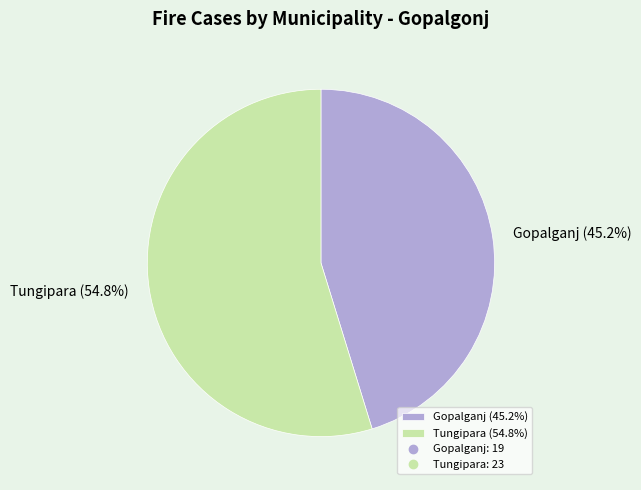

What is the total percentage of Tungipara (54.8%) and Gopalganj (45.2%)?

100.0%